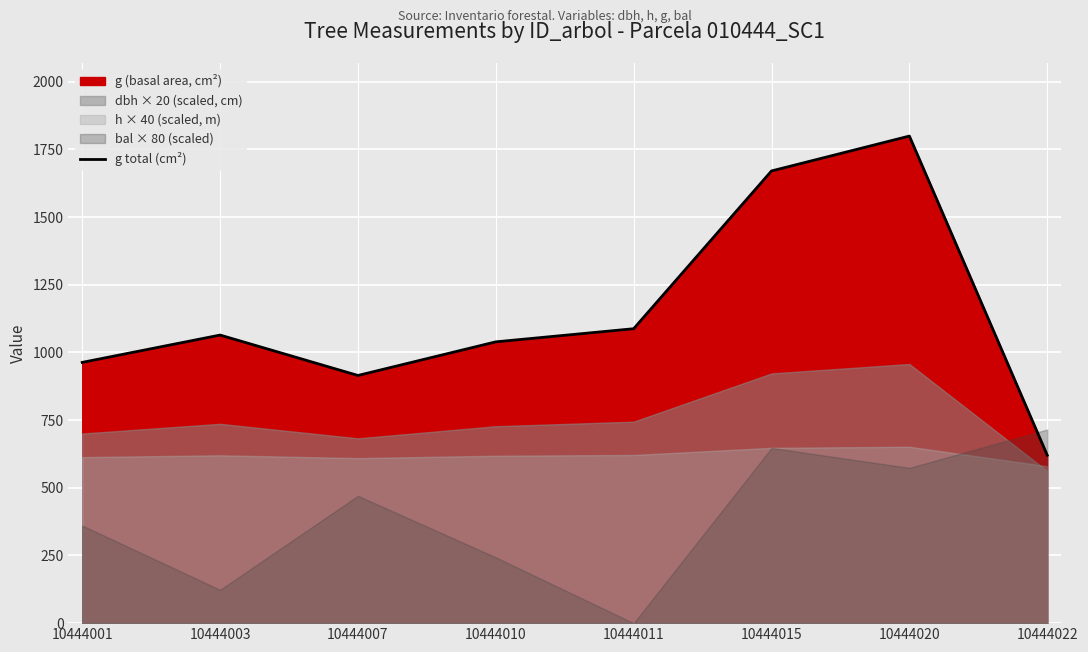

Which label corresponds to the smallest value in the chart?

10444022